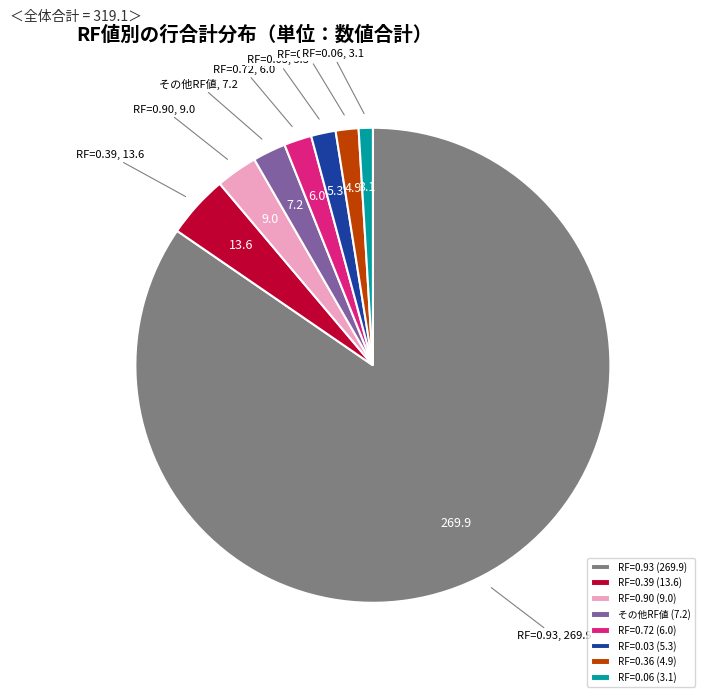

The その他RF値 slice represents 2% of the pie. True or false?

True